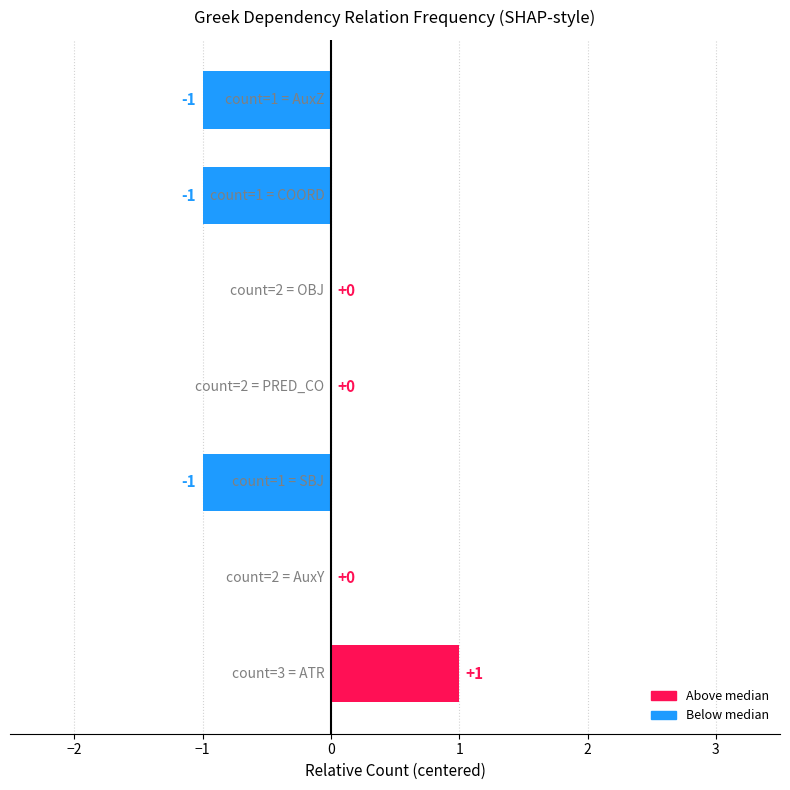

How many values are between -1 and 0?

6